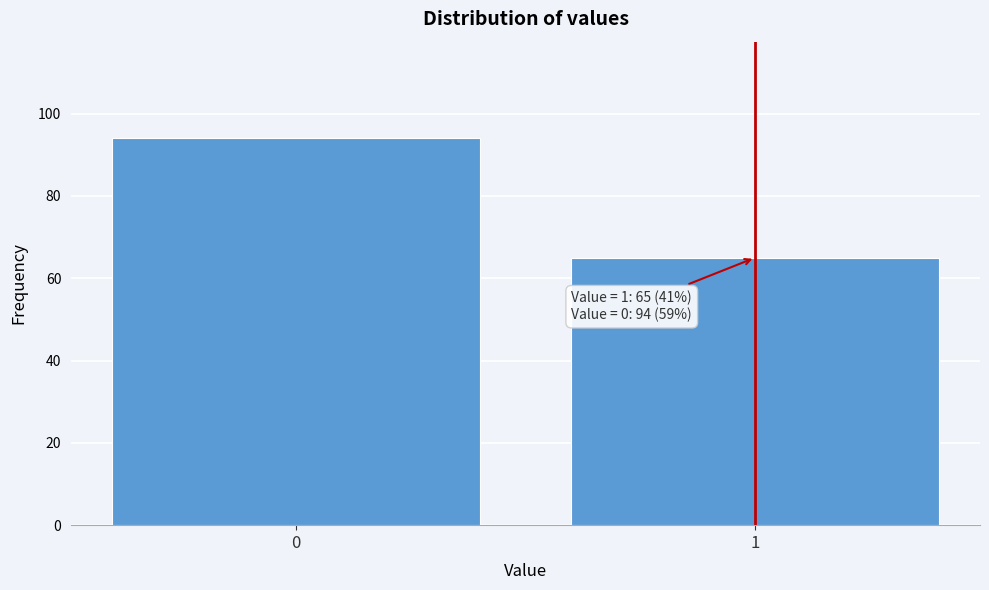

Reading left to right, list all the values displayed in this chart.

0=94	1=65